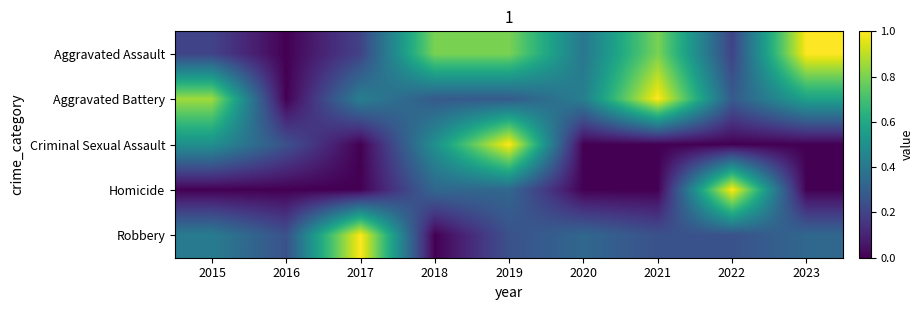

Reading left to right, extract all data points from this chart.

Aggravated Assault: 2015=0.2	2016=0.0	2017=0.2	2018=0.8	2019=0.8	2020=0.4	2021=0.8	2022=0.2	2023=1.0
Aggravated Battery: 2015=0.9	2016=0.0	2017=0.4	2018=0.3	2019=0.3	2020=0.4	2021=1.0	2022=0.3	2023=0.6
Criminal Sexual Assault: 2015=0.5	2016=0.2	2017=0.0	2018=0.5	2019=1.0	2020=0.0	2021=0.0	2022=0.0	2023=0.0
Homicide: 2015=0.0	2016=0.0	2017=0.0	2018=0.3	2019=0.3	2020=0.0	2021=0.0	2022=1.0	2023=0.0
Robbery: 2015=0.4	2016=0.2	2017=1.0	2018=0.0	2019=0.2	2020=0.3	2021=0.2	2022=0.2	2023=0.3